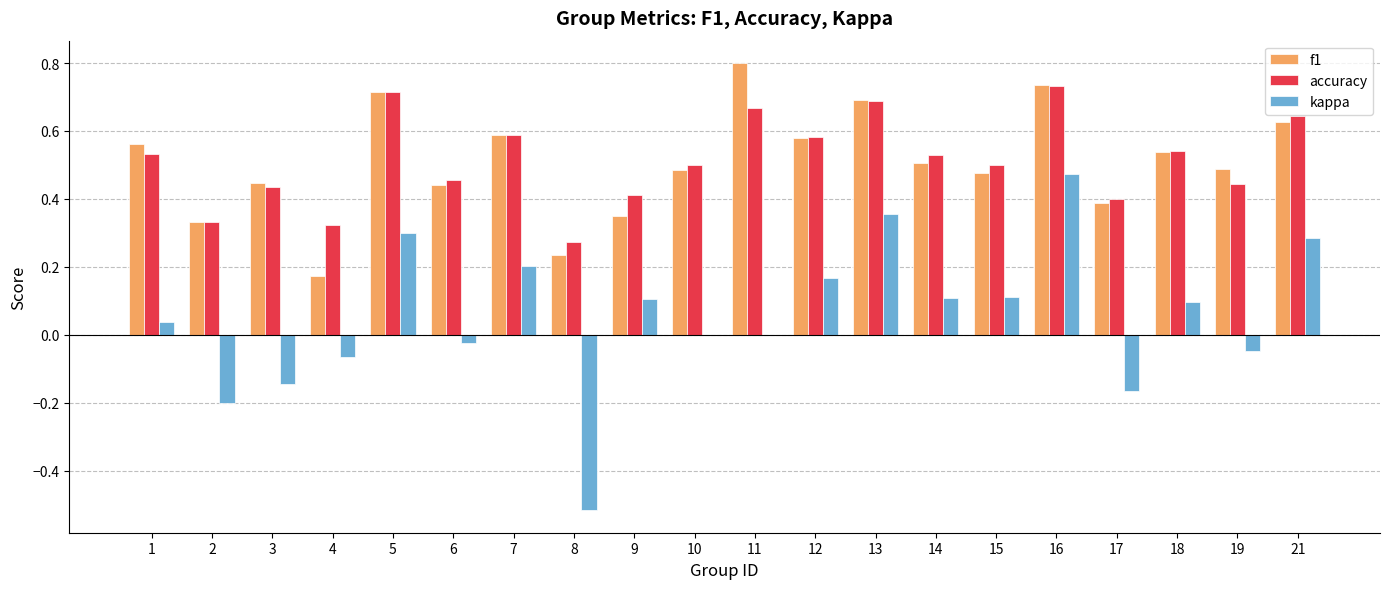

Is the value of accuracy at 1 greater than the value of kappa at 11?

Yes